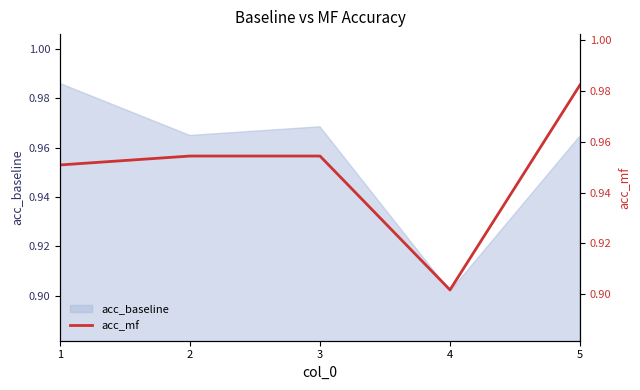

Rank the categories by value from lowest to highest.

4, 1, 2, 3, 5